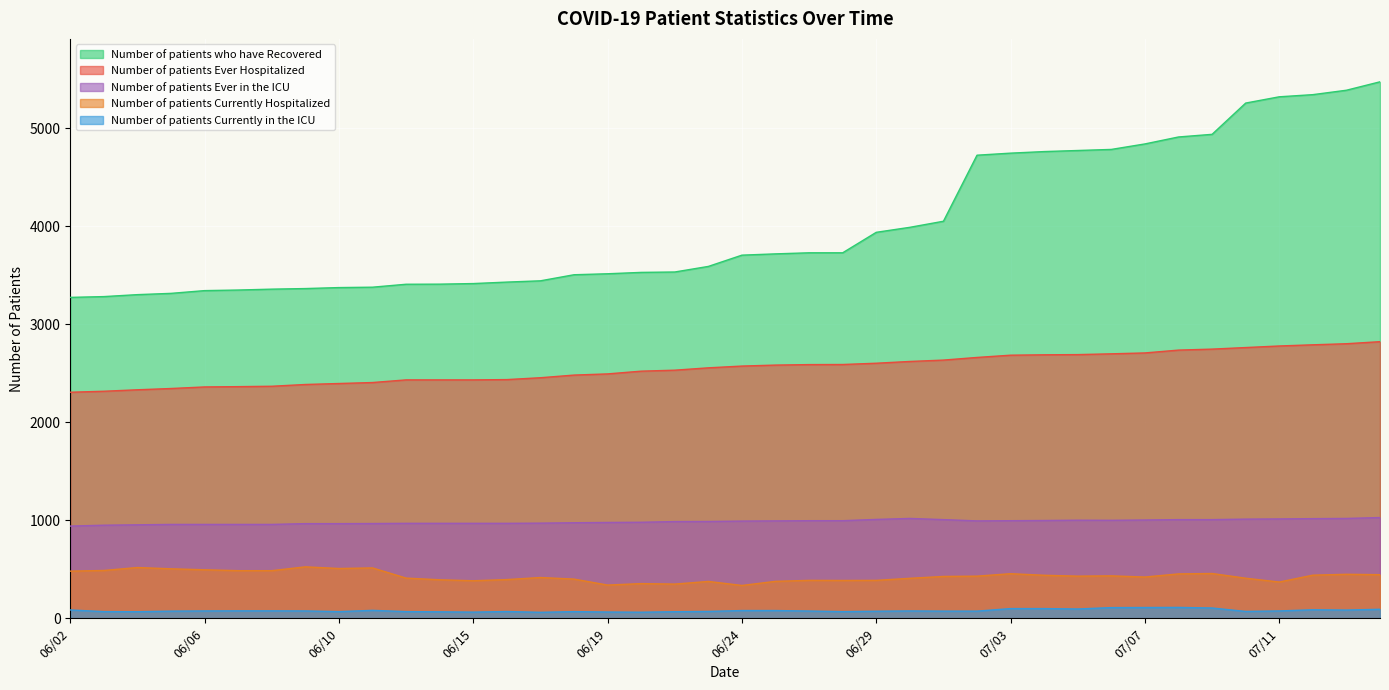

Where is the first local maximum for Number of patients Currently in the ICU?

06/11